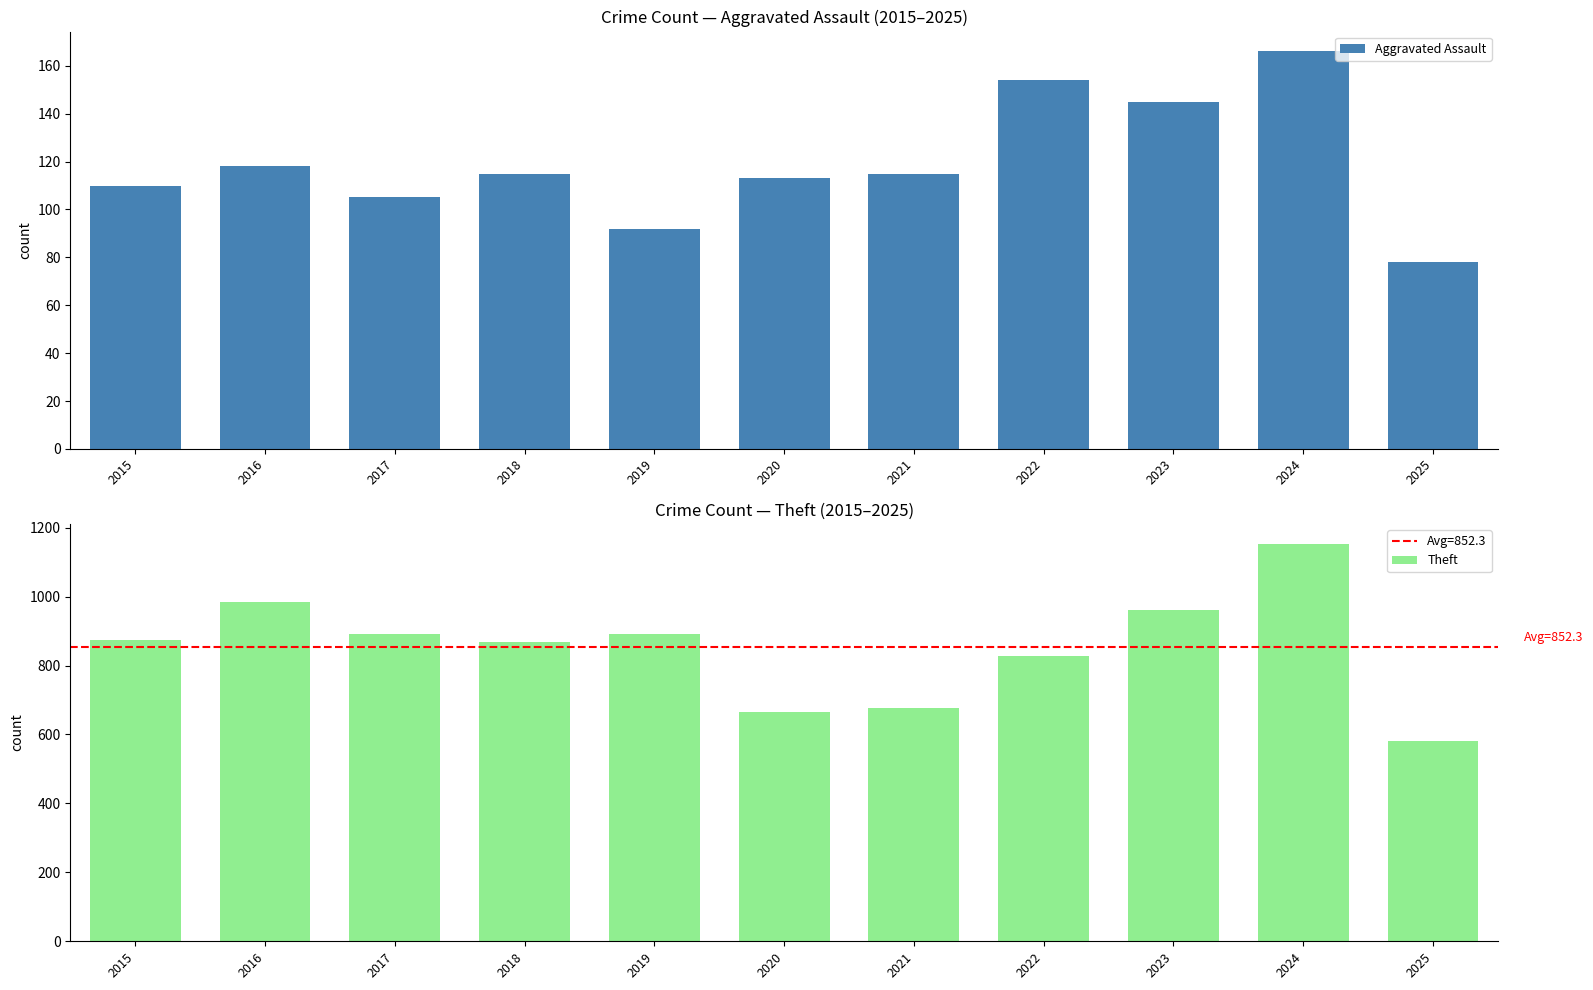

What is the value of the Theft bar at the 11th from the left?

581